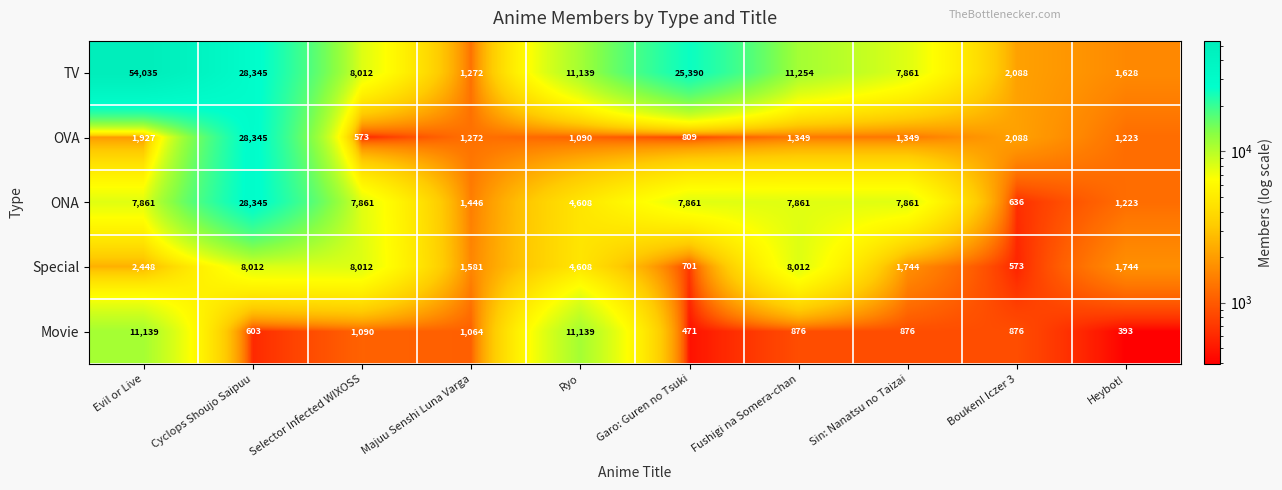

How many series are shown in this chart?

5